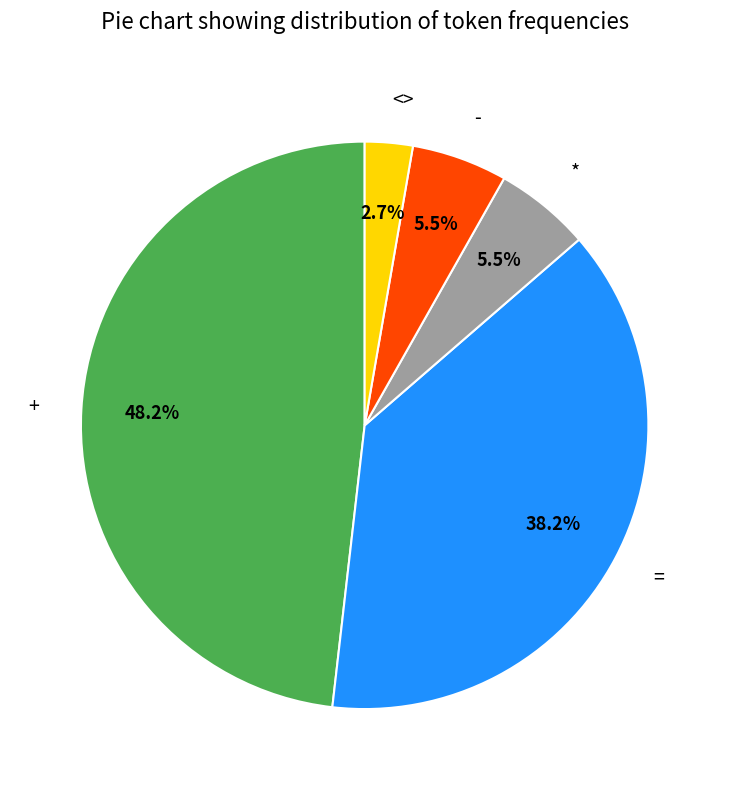

Between + and =, which is larger?

+